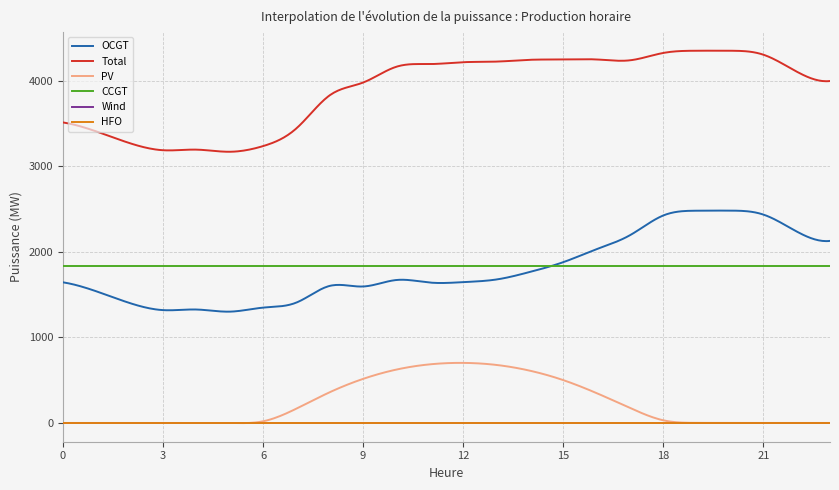

Is this an area chart (filled region under the line)?

No